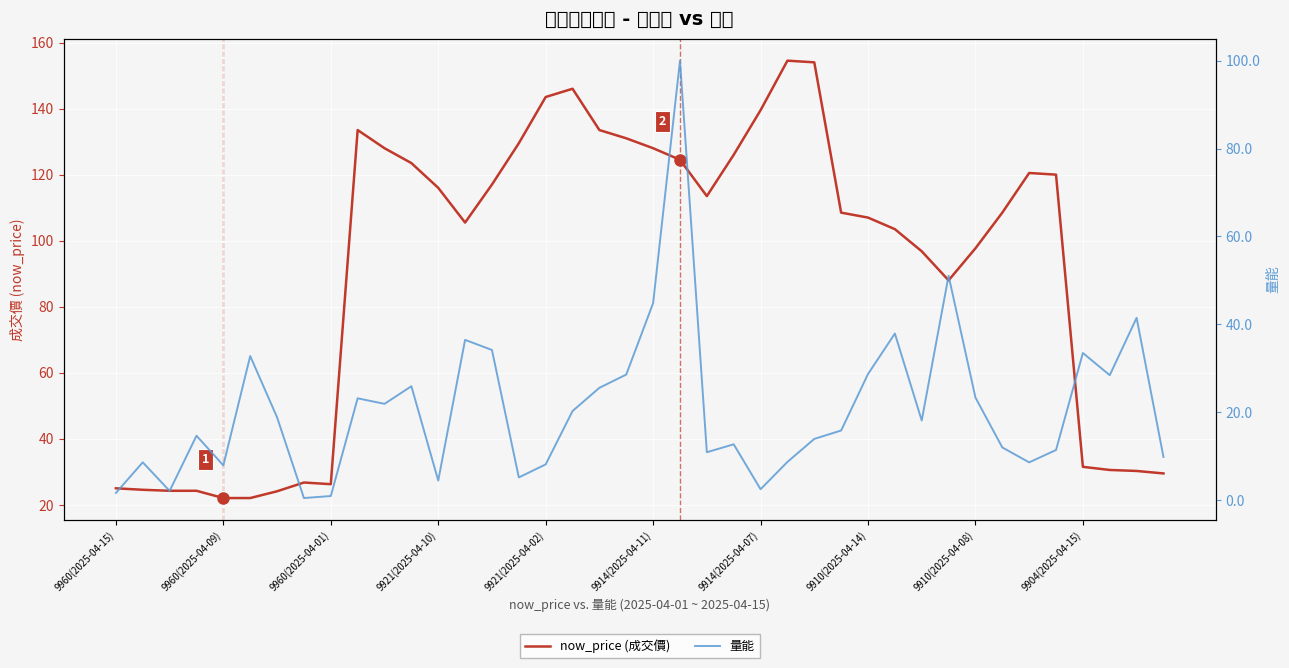

What are all the series names shown in the legend?

now_price (成交價), 量能